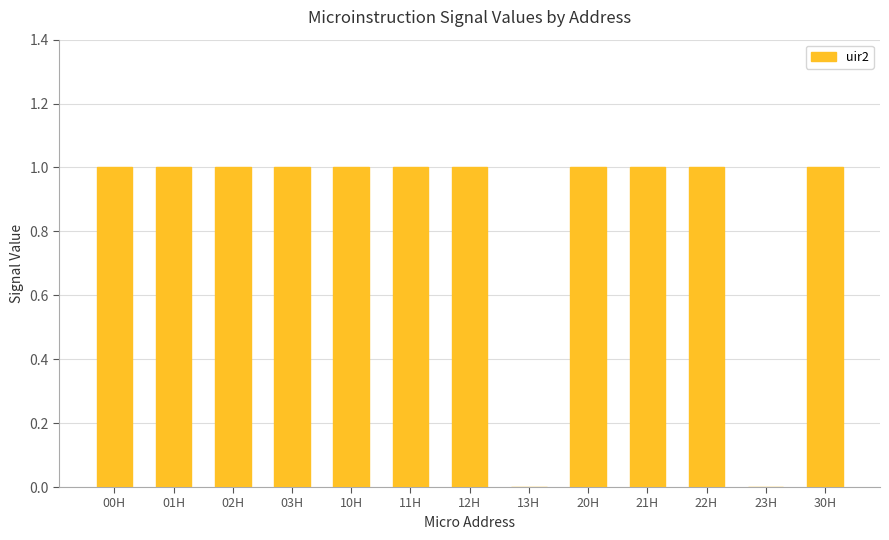

How many values are between 1 and 2?

11